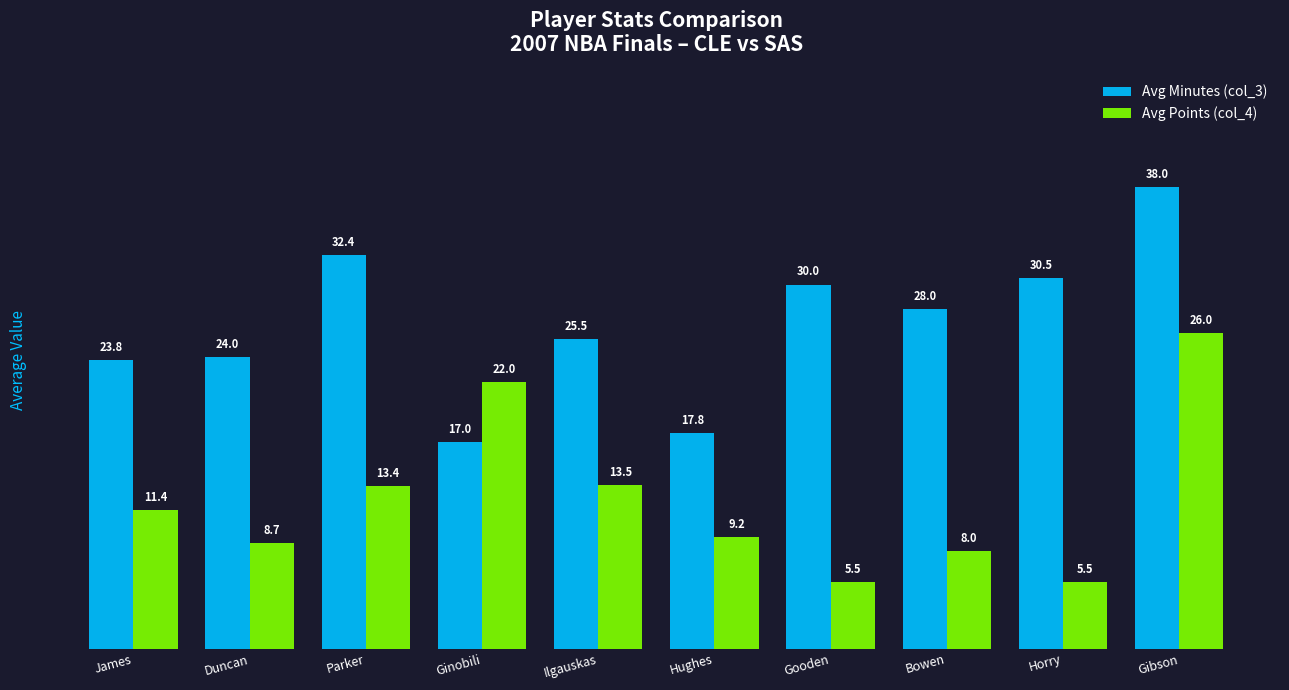

How many values in the Avg Points (col_4) series exceed 11?

5